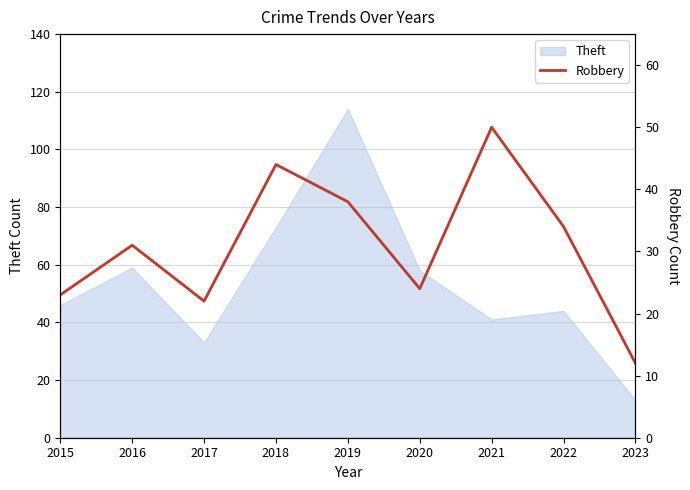

How many points are higher than both their immediate neighbors (excluding endpoints)?

3